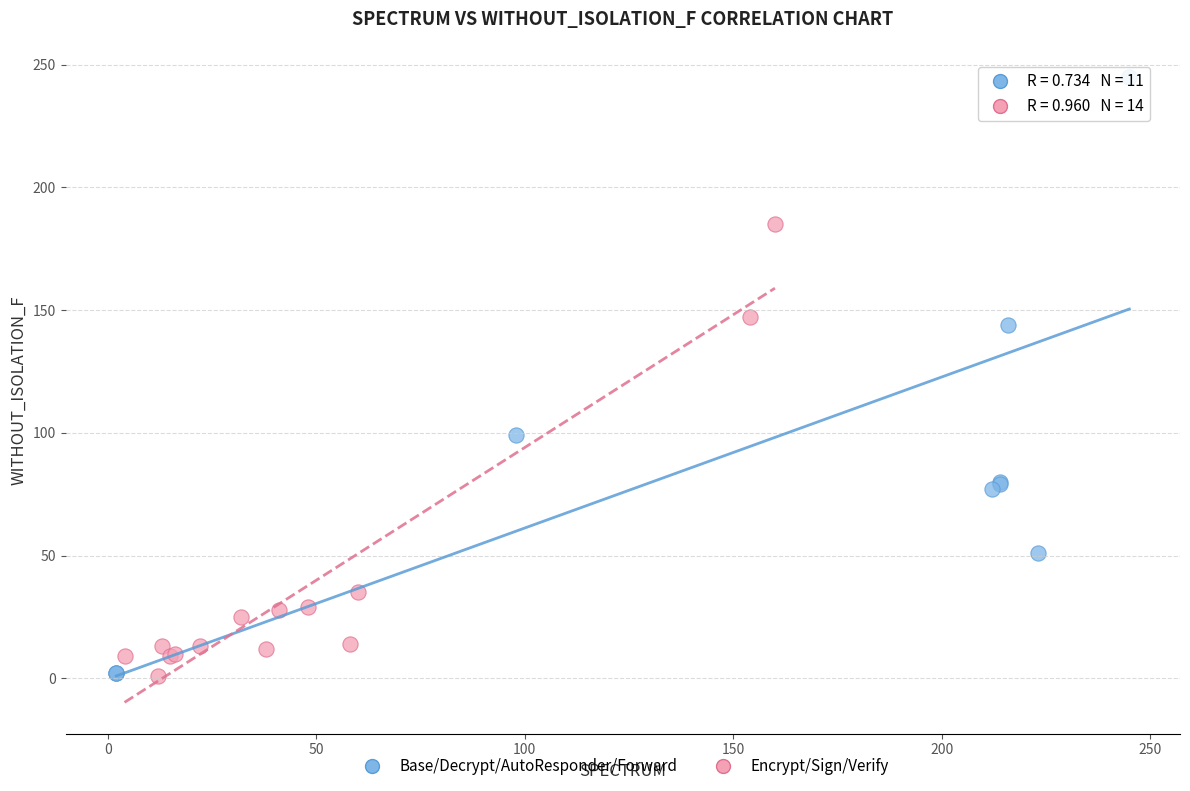

Which series contains the highest Y value?

Base/Decrypt/AutoResponder/Forward